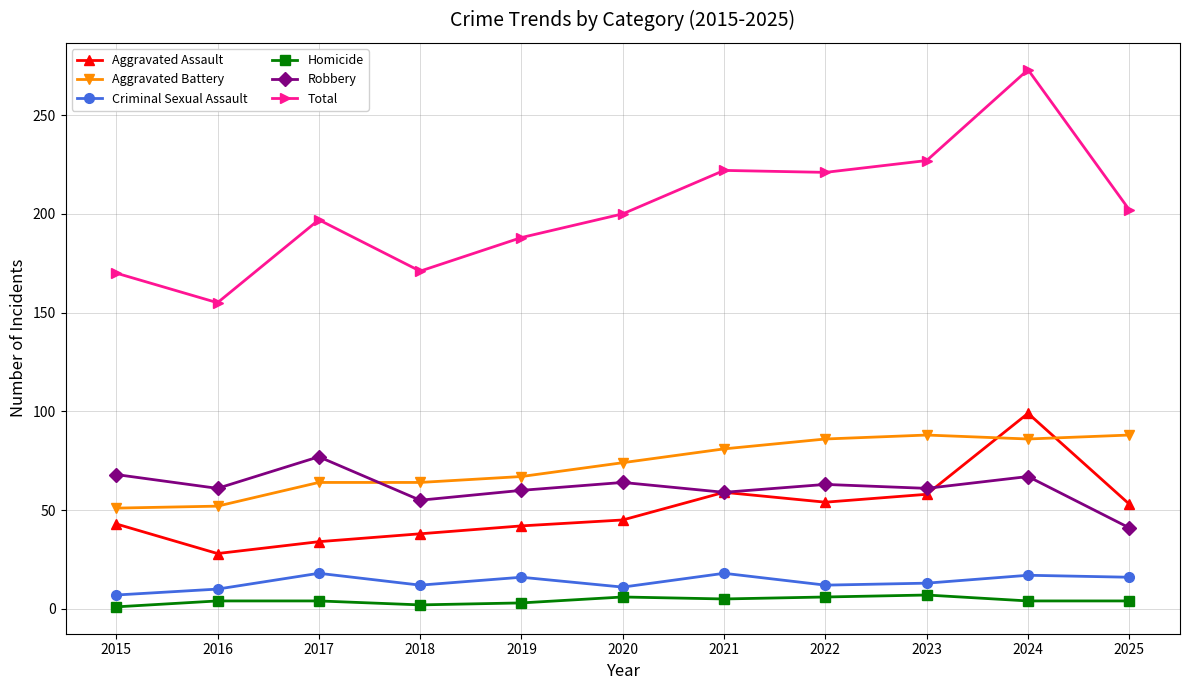

The value of Robbery at 2020 is 64. True or false?

True